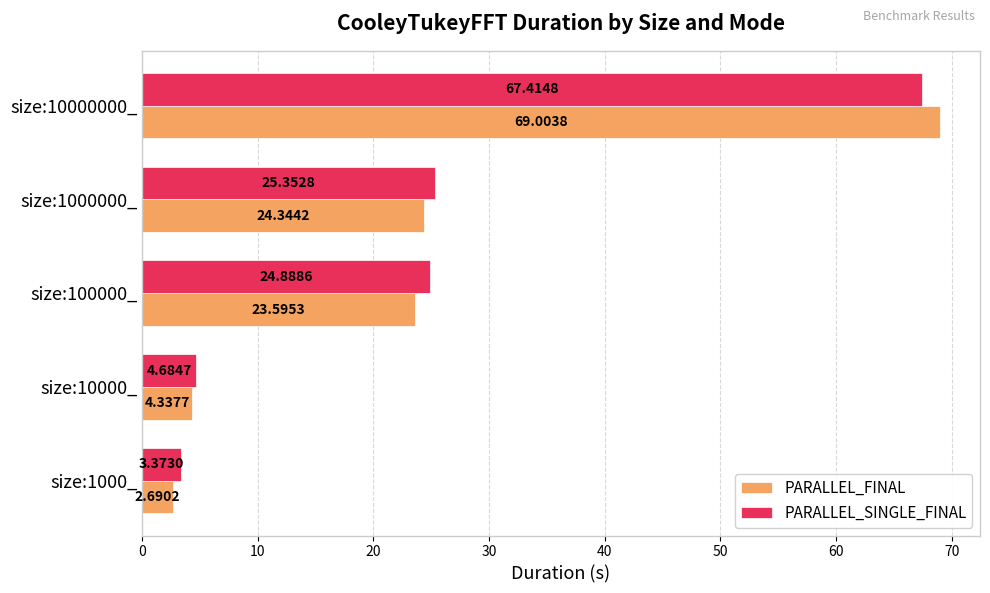

What is the maximum value shown in the chart?

69.0